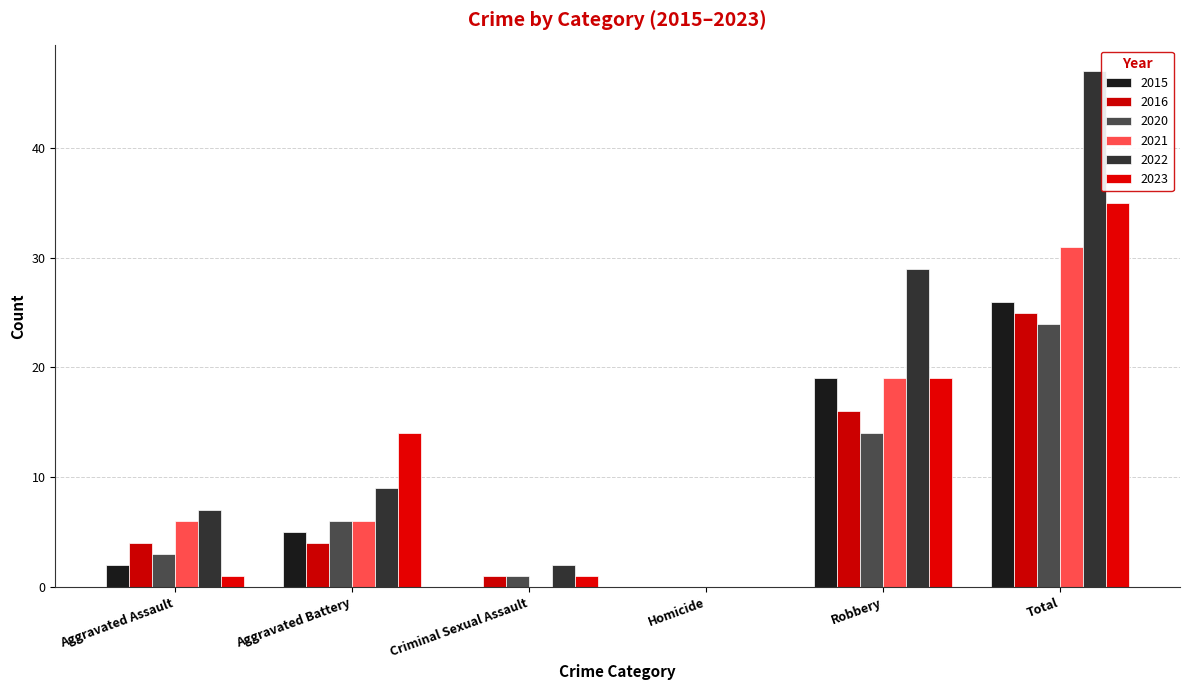

At which category is the sum across all series the highest?

Total